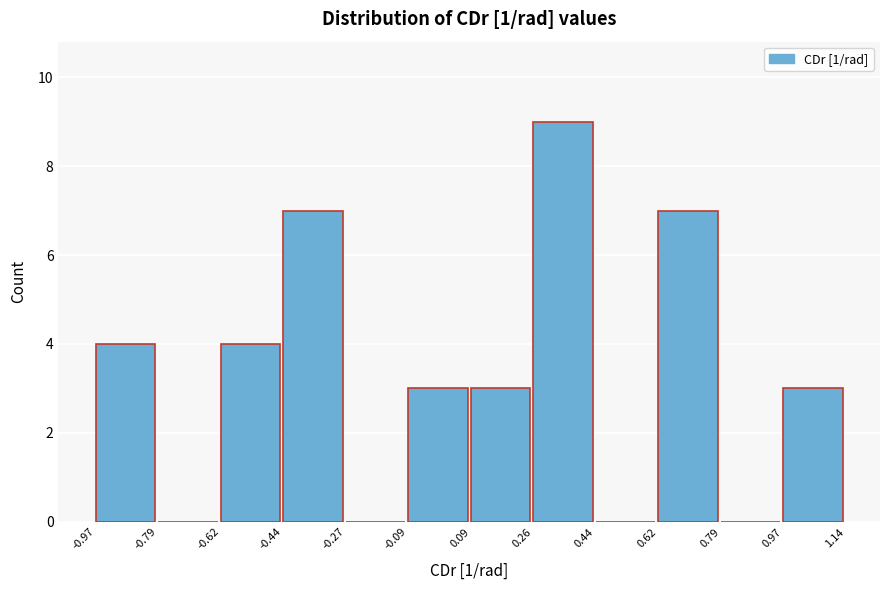

Reading left to right, transcribe this chart: for each bar, give the range it covers on the x-axis and its height. The values are not printed on the chart, so give them approximately, as read against the axis.

-0.97 to -0.79: 4
-0.79 to -0.62: 0
-0.62 to -0.44: 4
-0.44 to -0.27: 7
-0.27 to -0.09: 0
-0.09 to 0.09: 3
0.09 to 0.26: 3
0.26 to 0.44: 9
0.44 to 0.62: 0
0.62 to 0.79: 7
0.79 to 0.97: 0
0.97 to 1.14: 3